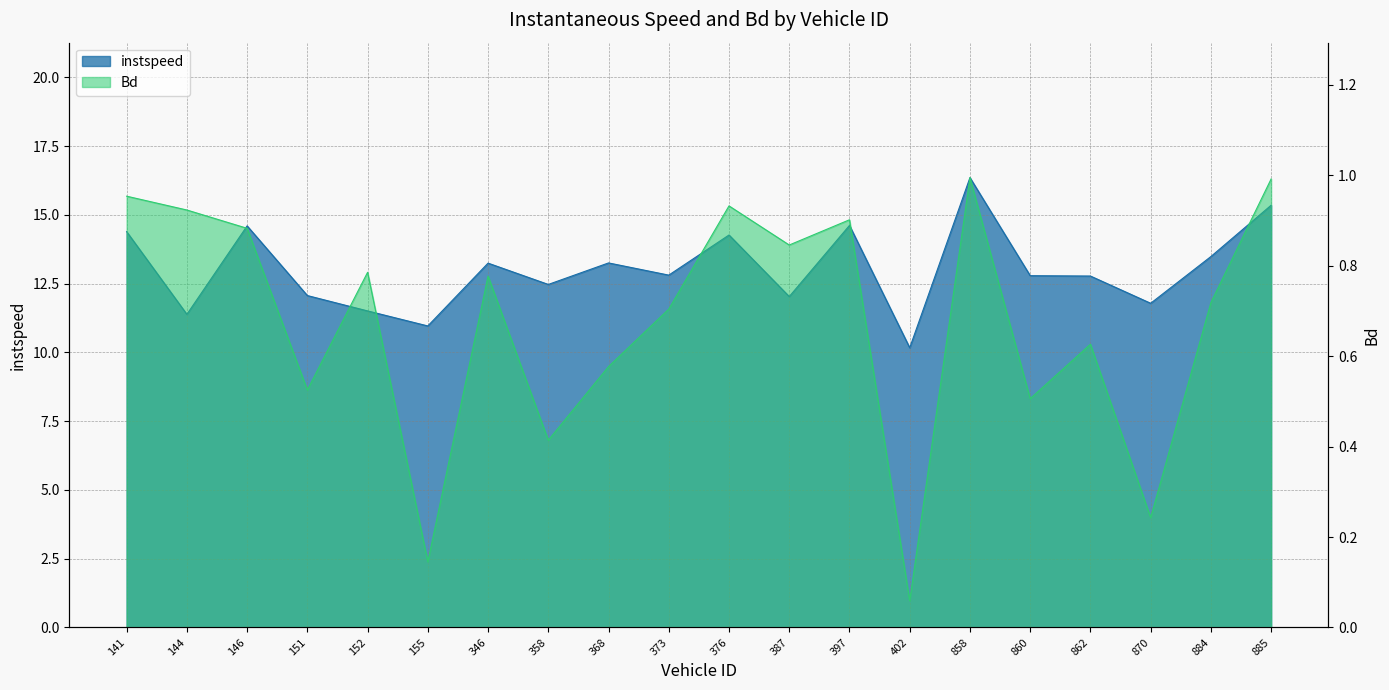

Reading left to right, what are all the values shown in this chart?

instspeed: 14.4	11.4	14.6	12.1	11.5	11.0	13.2	12.5	13.3	12.8	14.3	12.0	14.6	10.2	16.4	12.8	12.8	11.8	13.5	15.4
Bd: 1.0	0.9	0.9	0.5	0.8	0.1	0.8	0.4	0.6	0.7	0.9	0.8	0.9	0.1	1.0	0.5	0.6	0.2	0.7	1.0